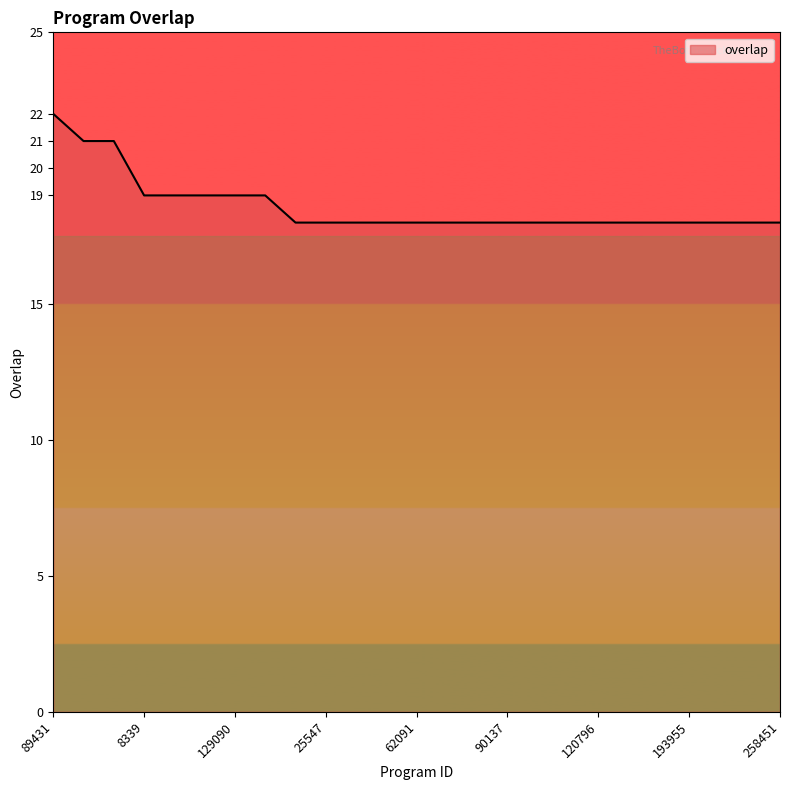

How many lines are shown in the chart?

1